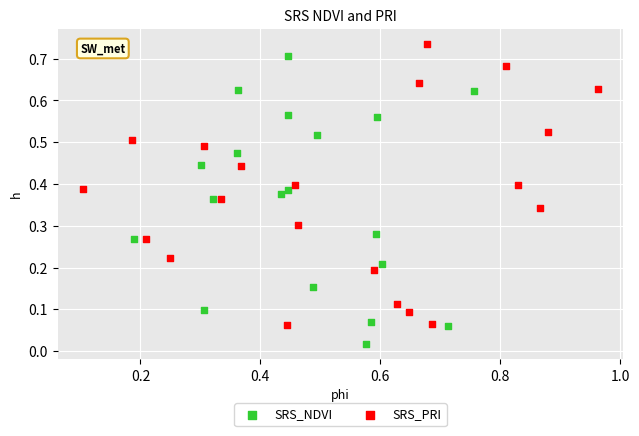

Which series contains the lowest Y value?

SRS_NDVI